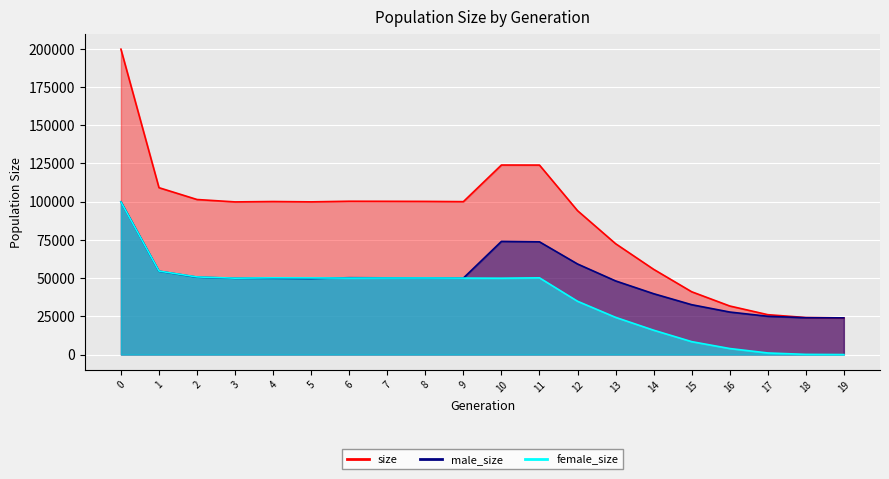

At which label is female_size closest to 49910?

10